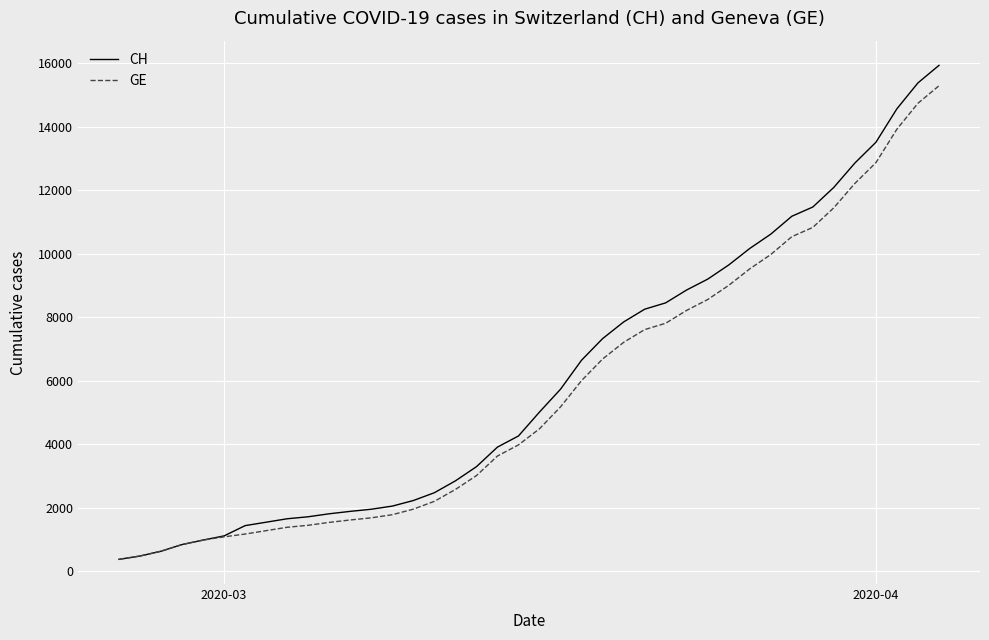

What is the maximum value shown in the chart?

15926